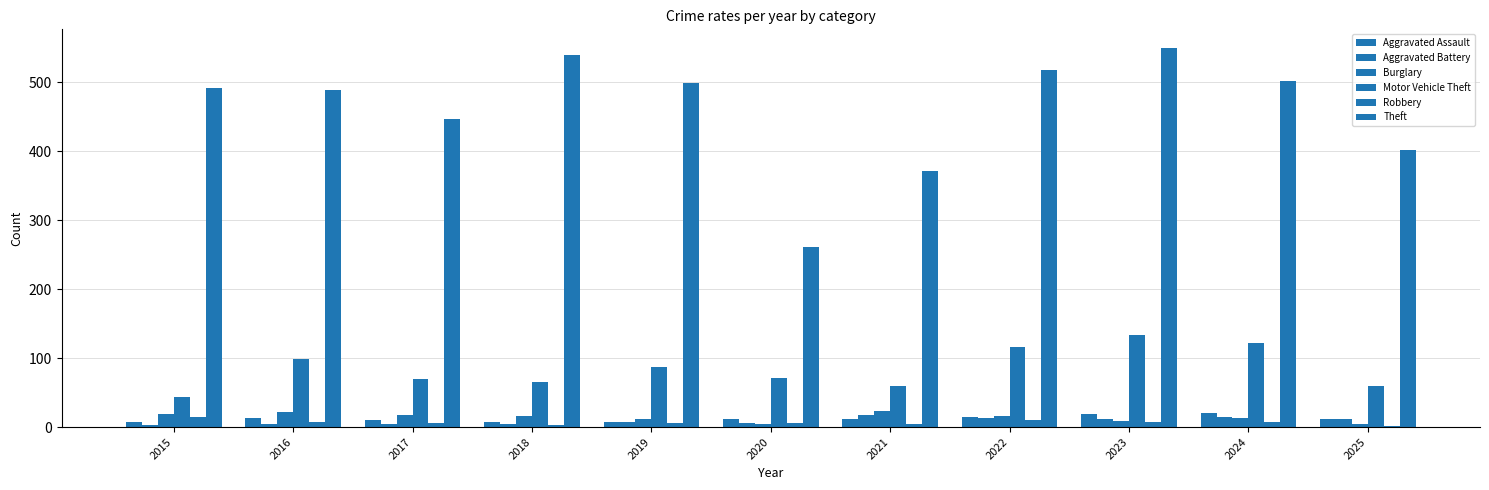

How many data points does each series have?

11